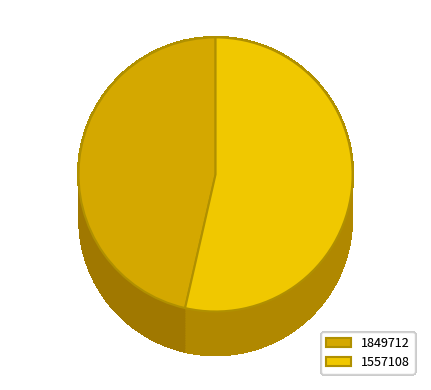

What is the total percentage of 1557108 and 1849712?

100.0%